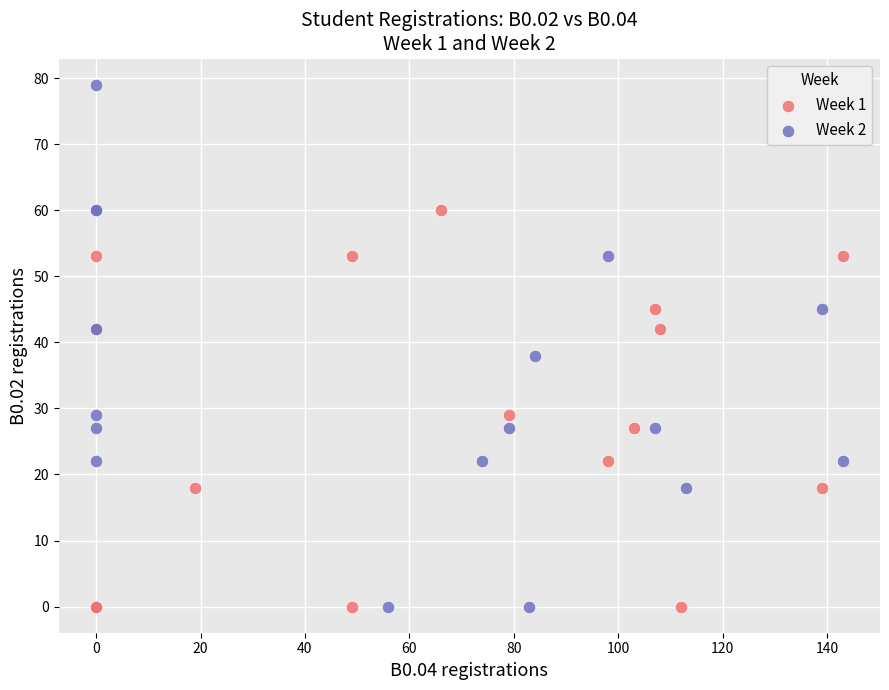

Which series reaches the maximum Y coordinate?

Week 2